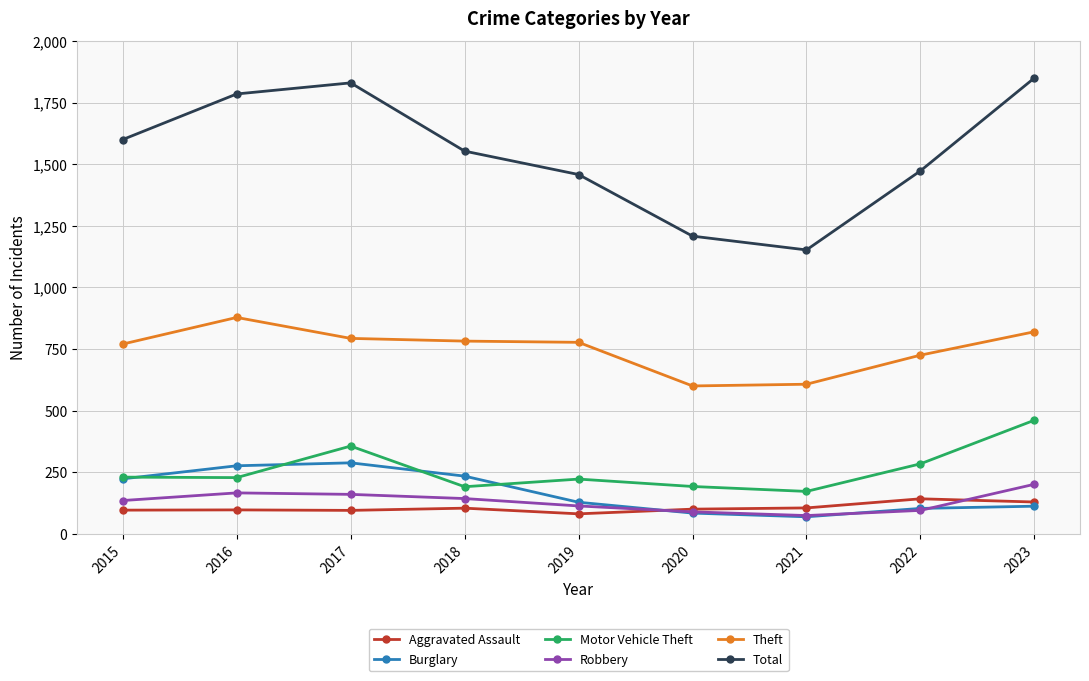

What is the greatest value displayed?

1850